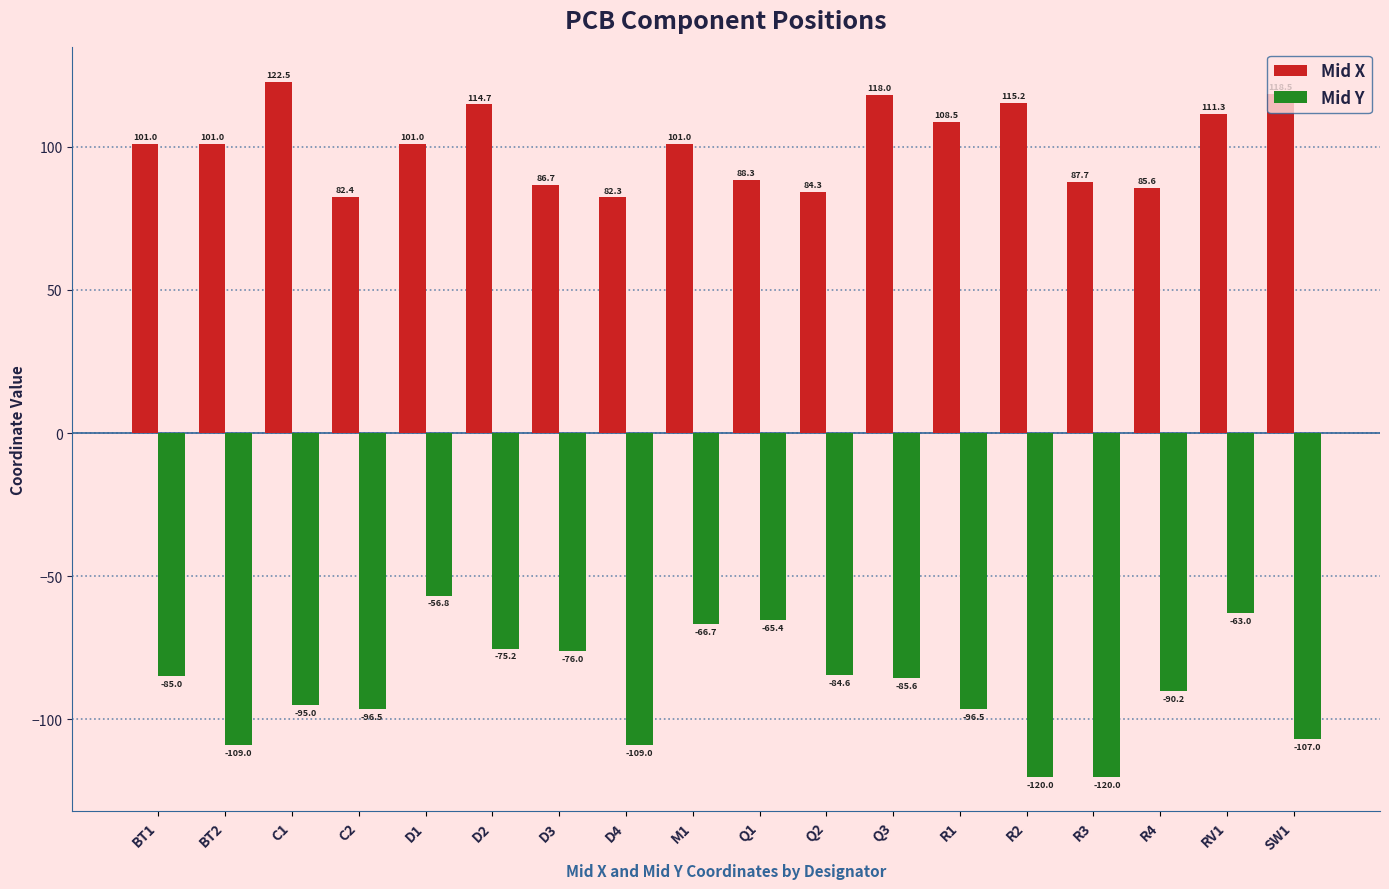

What is the minimum value for Mid X?

82.3